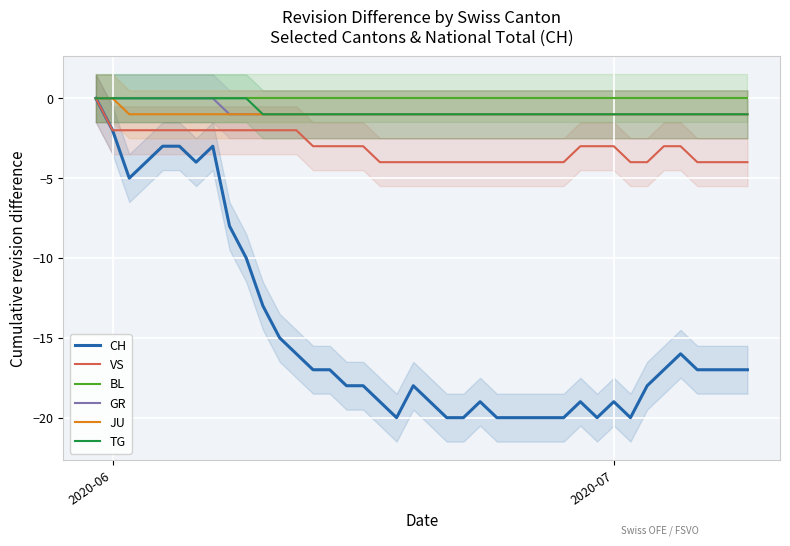

What is the sum of all TG values?

-30